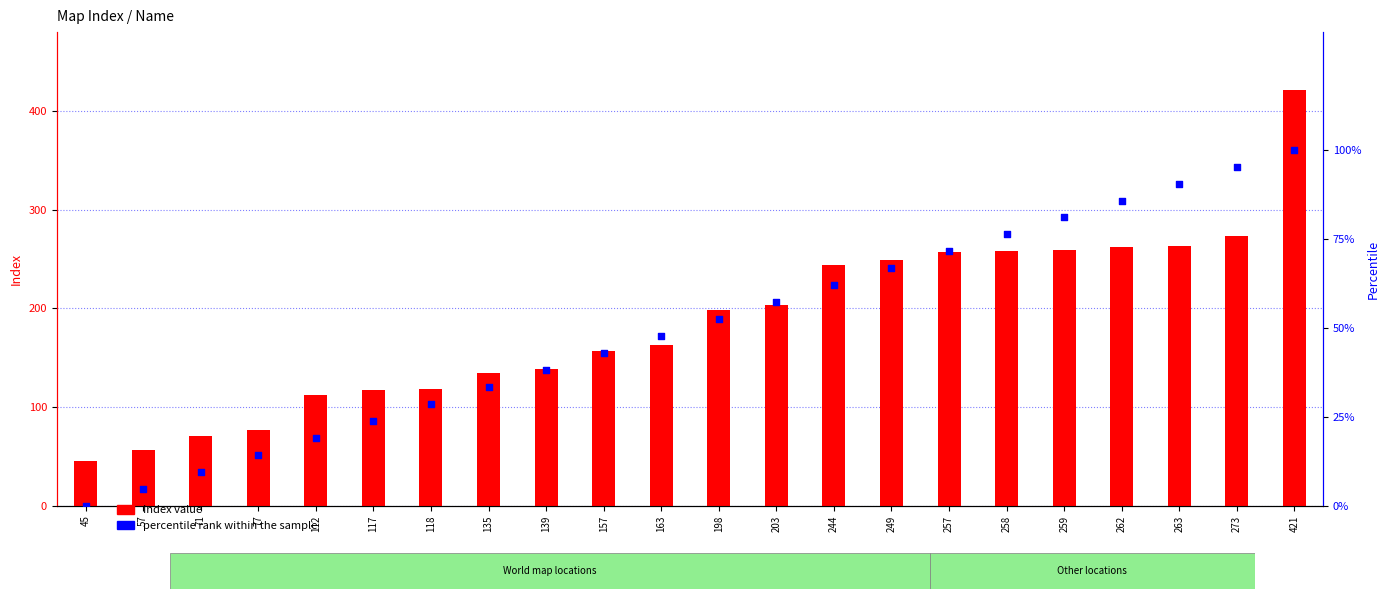

Is the value of percentile rank within the sample at 77 greater than the value of Index value at 57?

No